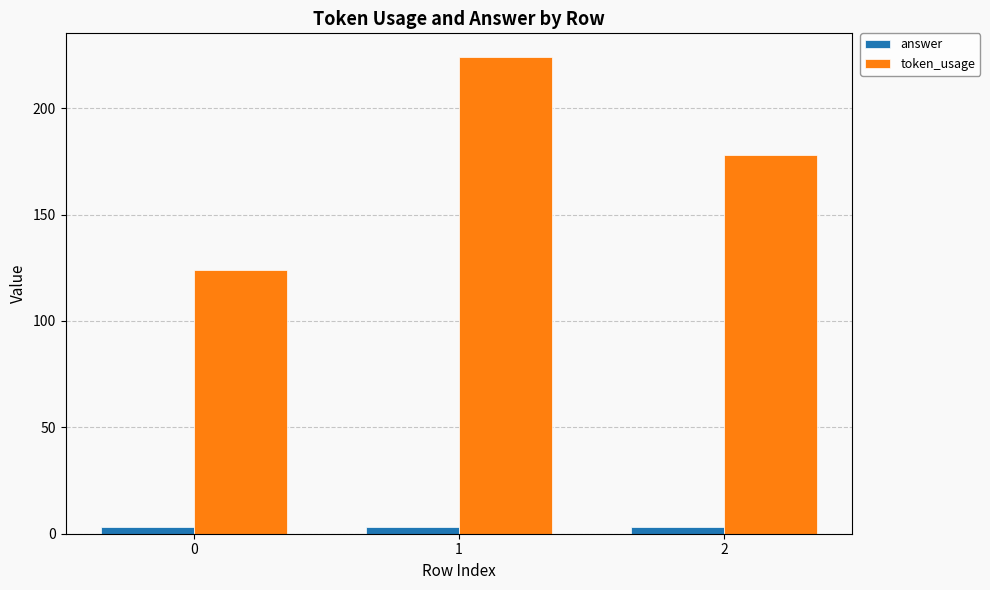

Does the chart contain any negative values?

No